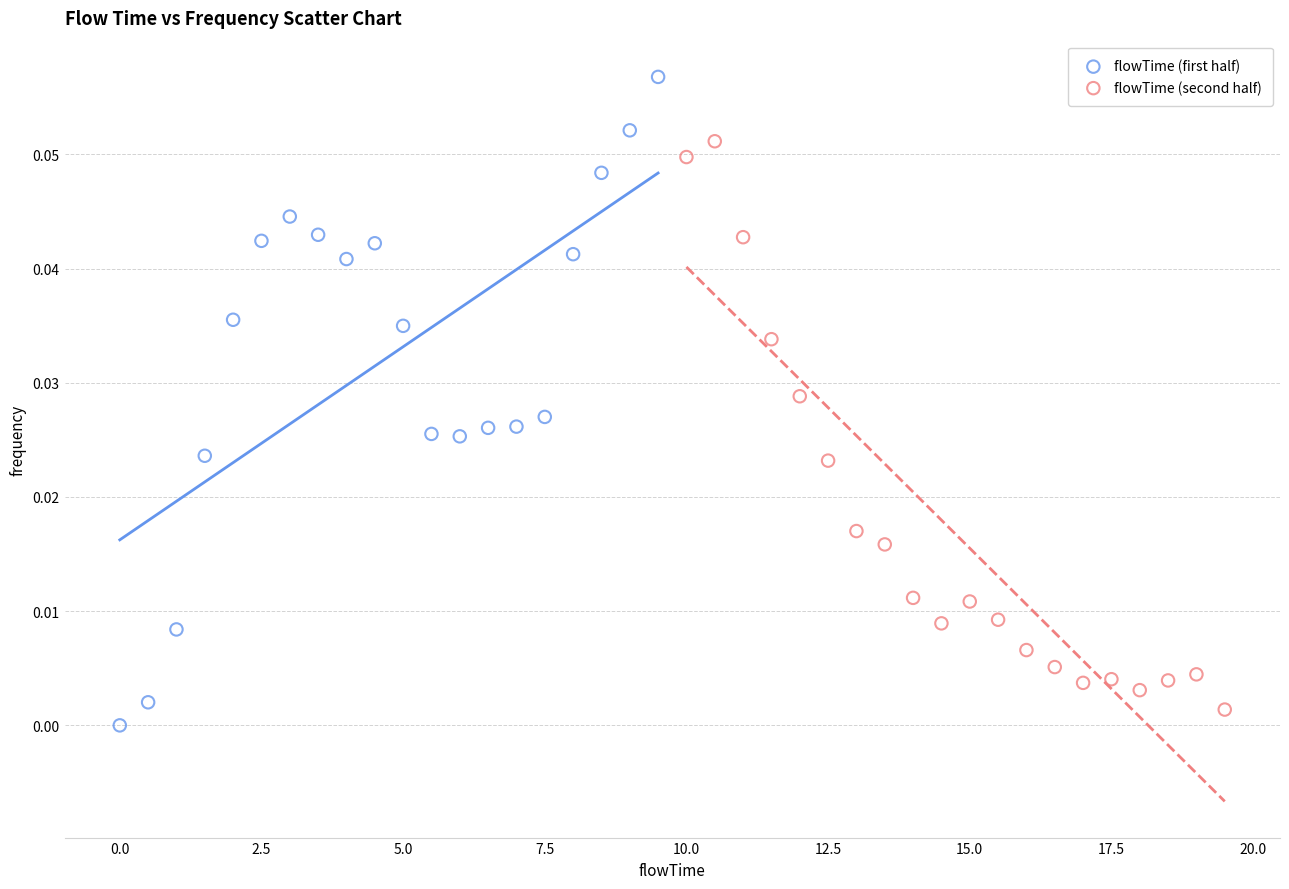

Which series reaches the maximum Y coordinate?

flowTime (first half)